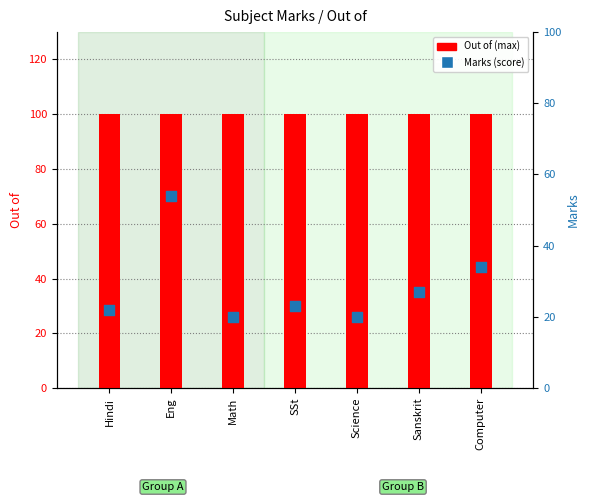

What is the total value across all series at Math?

120